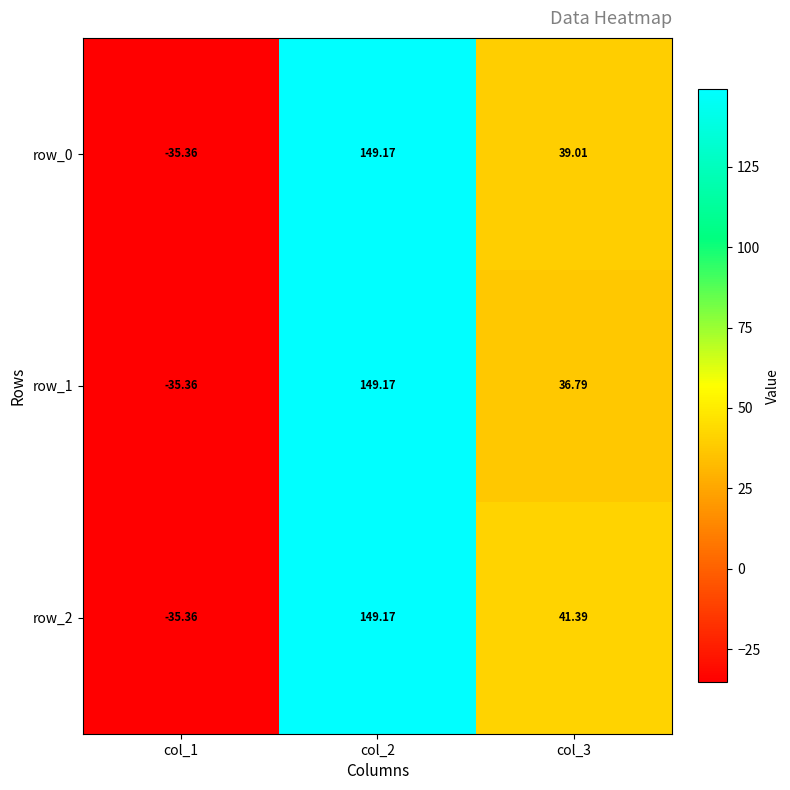

Rank the categories by row_0 value from lowest to highest.

col_1, col_3, col_2